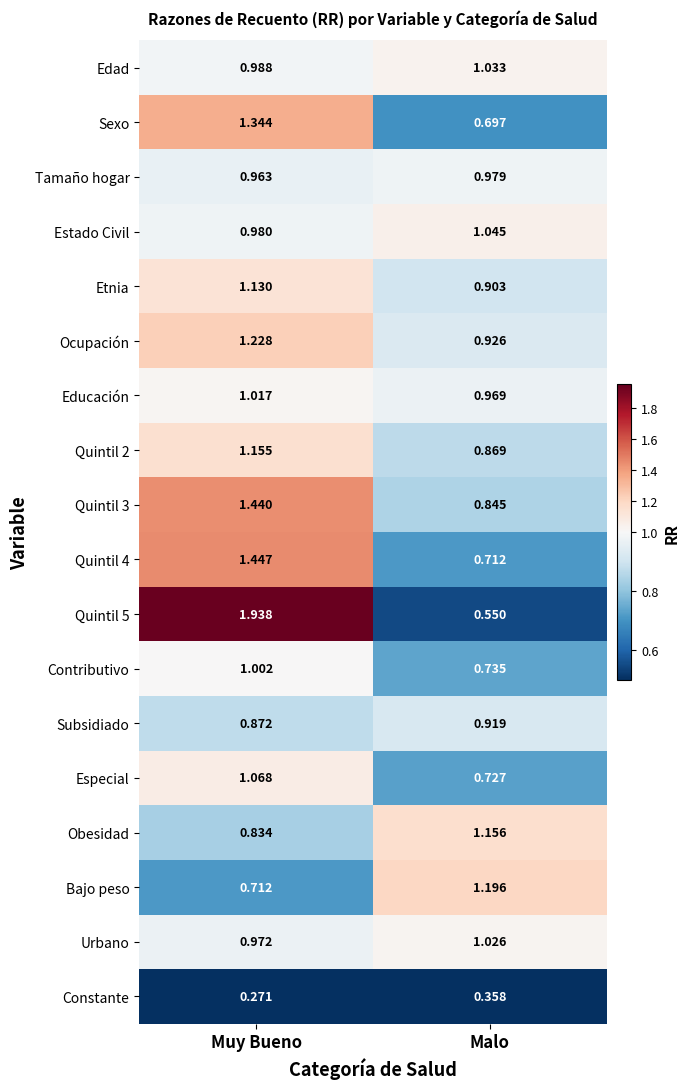

List the labels in order of Estado Civil value, smallest first.

Muy Bueno, Malo